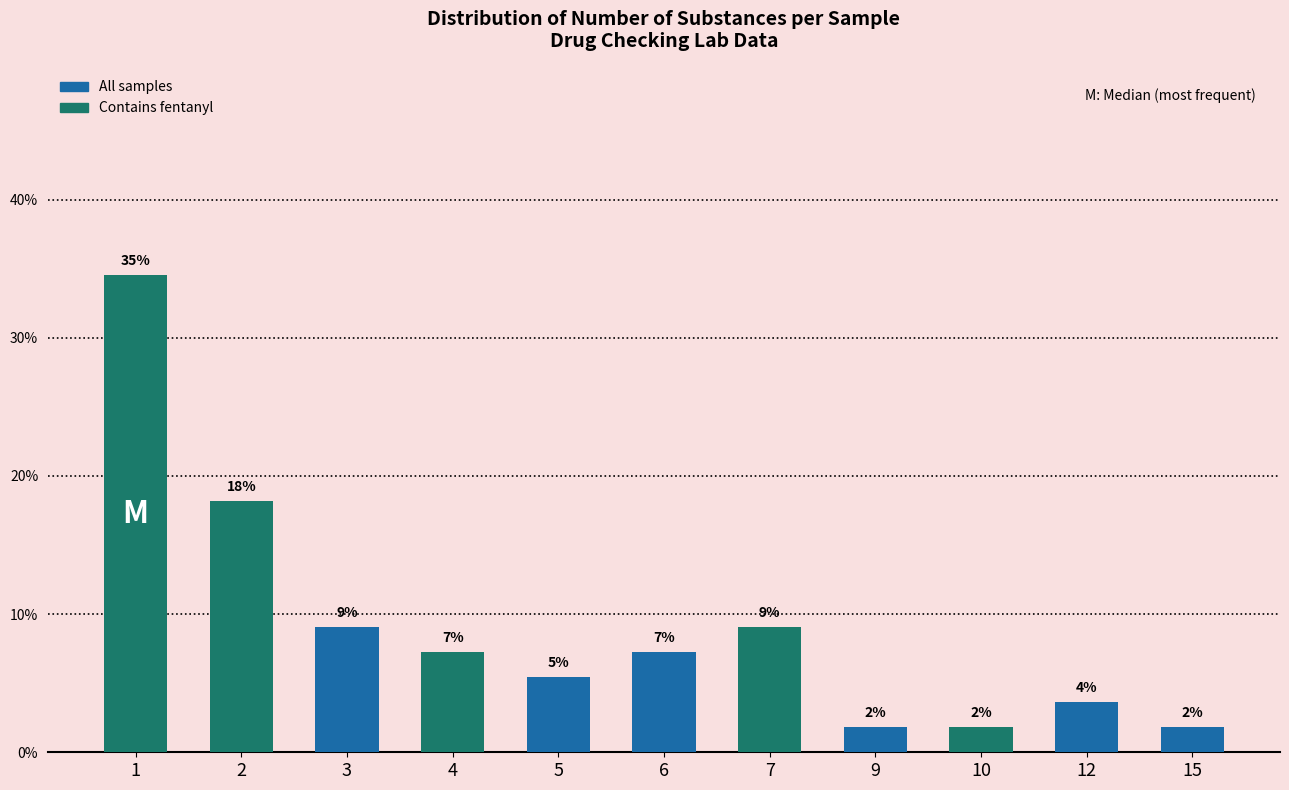

Does the chart contain any negative values?

No